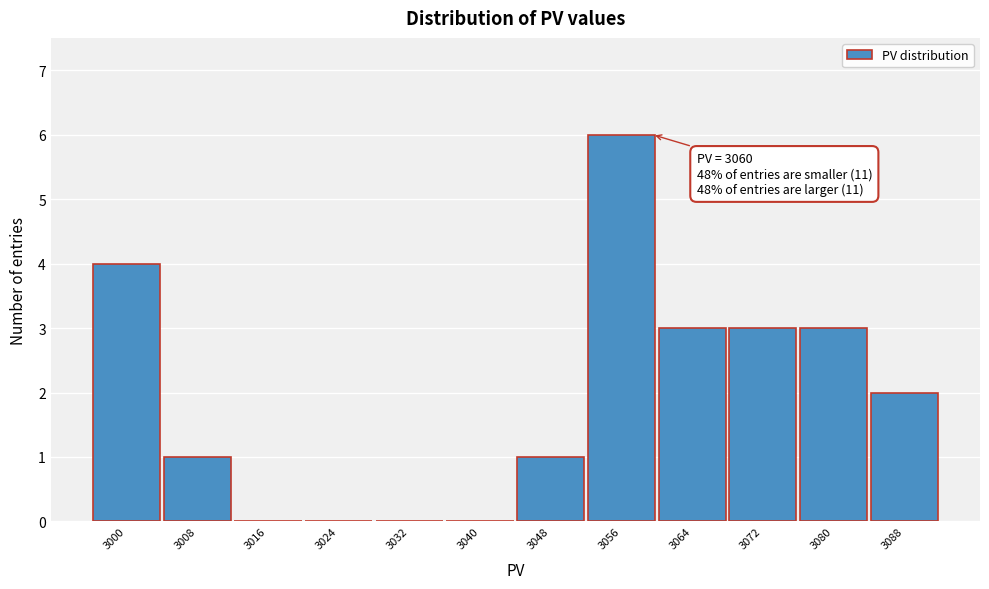

Which range on the x-axis has the tallest bar?

3052.5 to 3060.5